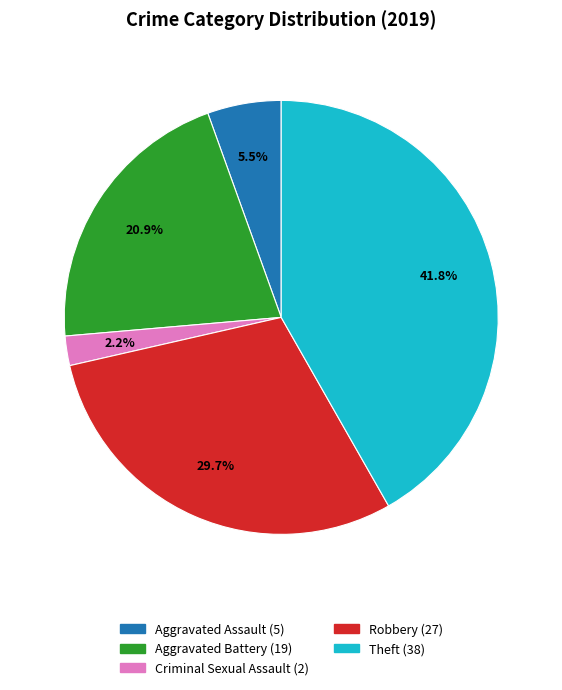

Is there any slice that represents more than half of the pie?

No